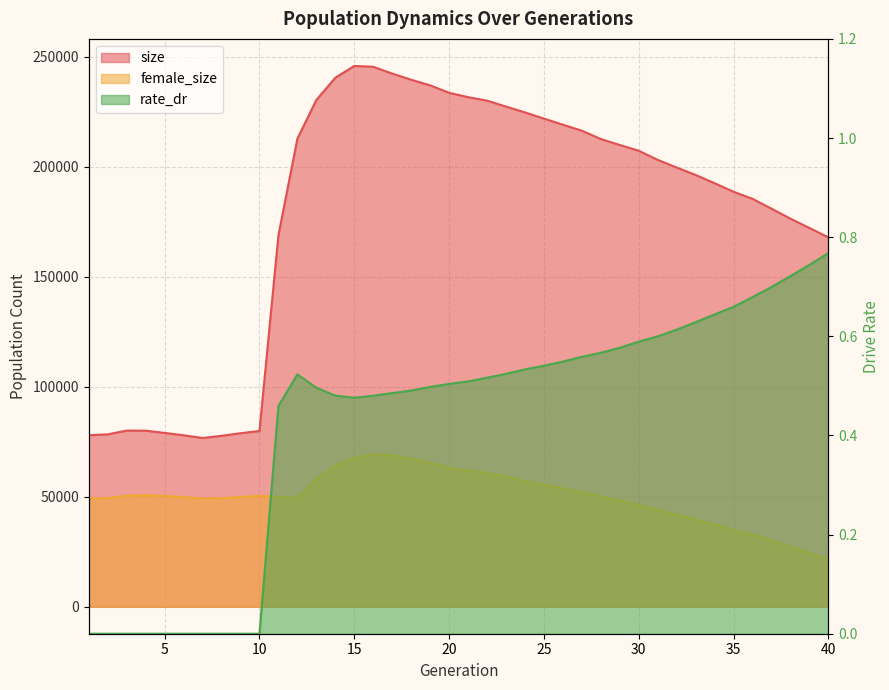

True or false: size and rate_dr intersect in this chart.

False